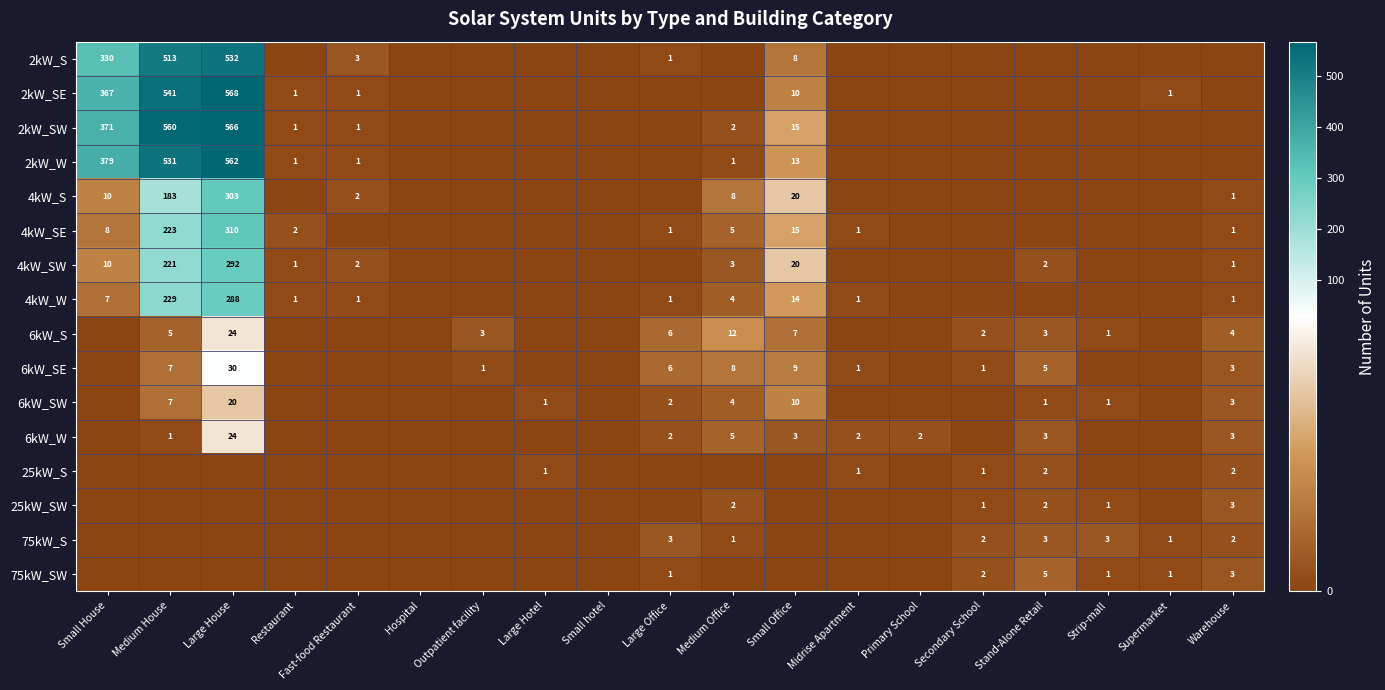

Is it true that 6kW_W equals 1 at Primary School?

False